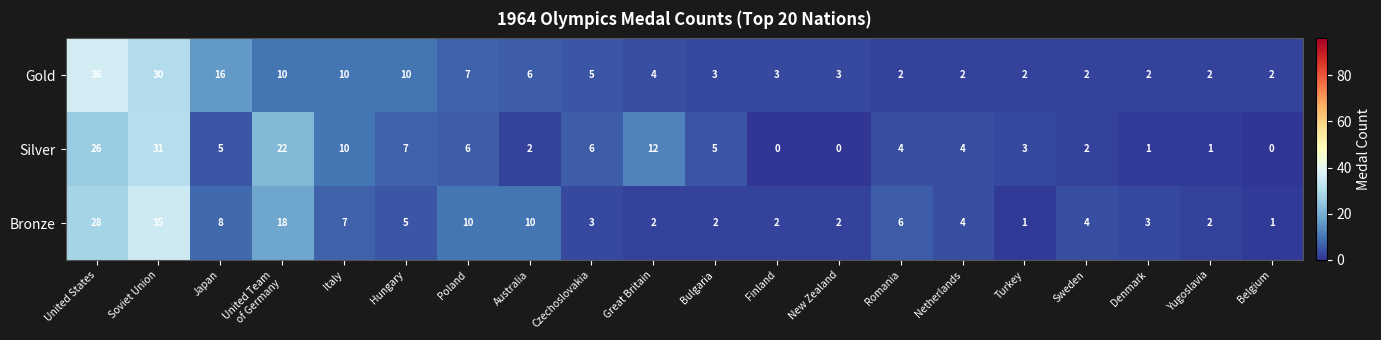

List the series in order of their peak value, lowest first.

Silver, Bronze, Gold